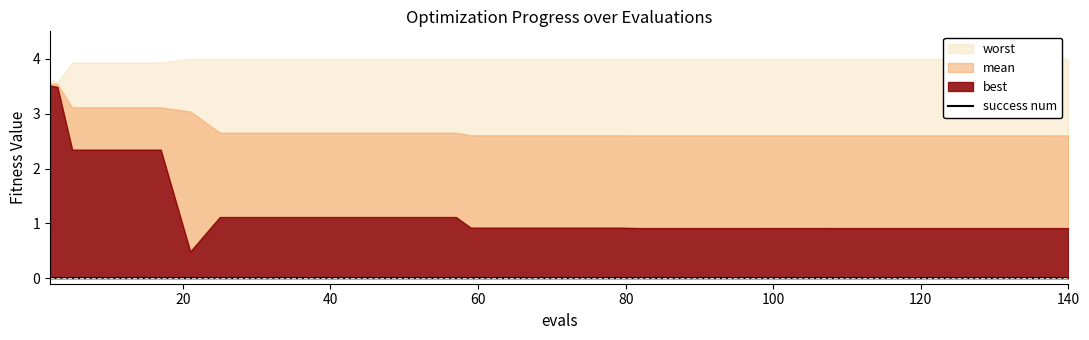

List the series in order of their peak value, highest first.

worst, mean, best, success num